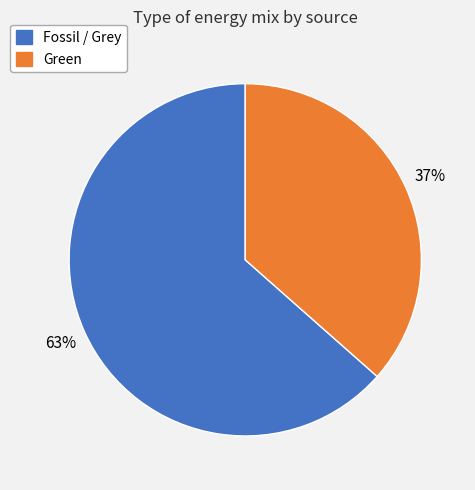

Which category has the biggest portion of the pie?

Fossil / Grey